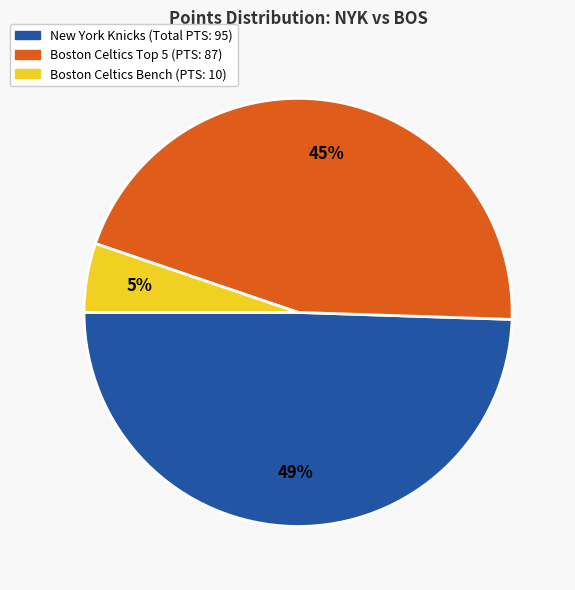

To the nearest percent, what is the average slice percentage?

33%